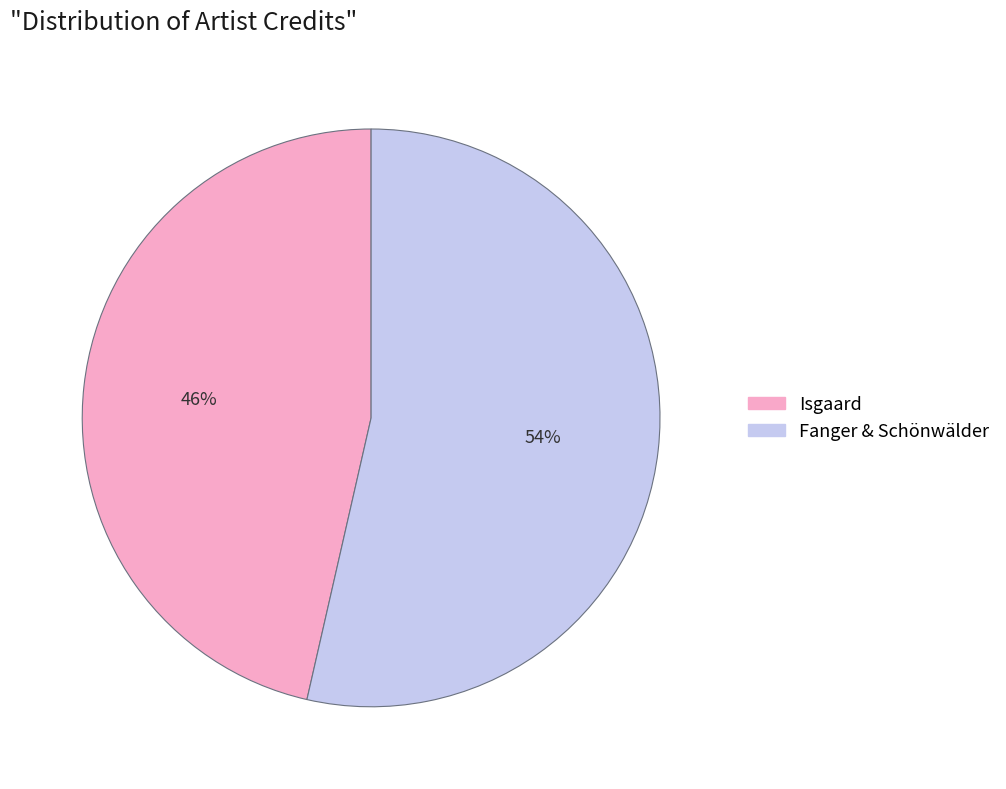

What percentage is the Fanger & Schönwälder slice, to the nearest percent?

54%